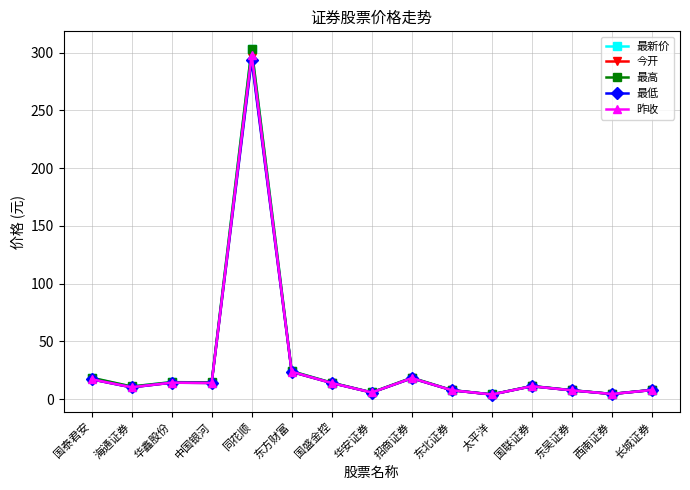

At which label is 最低 closest to 148?

东方财富